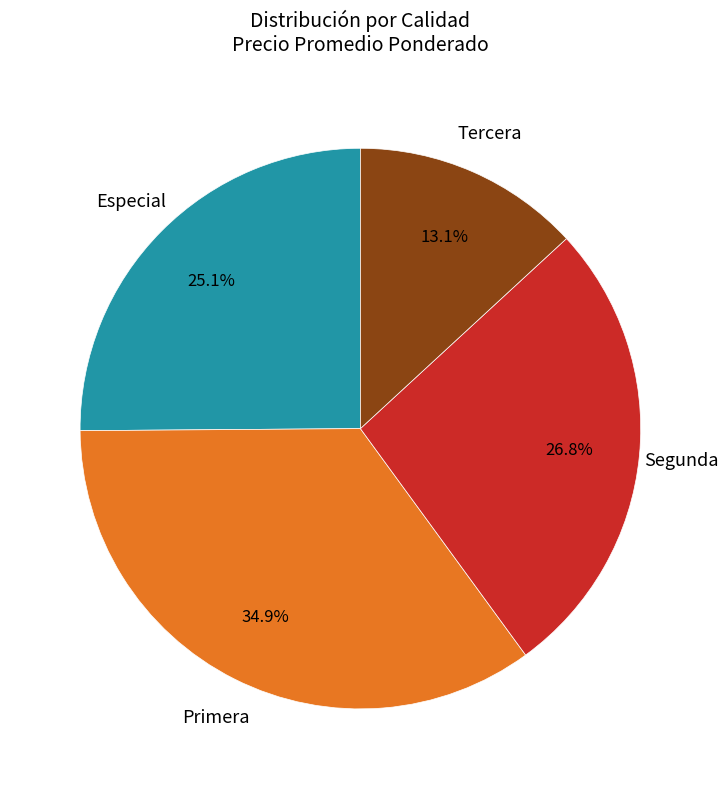

Which slice is the largest?

Primera